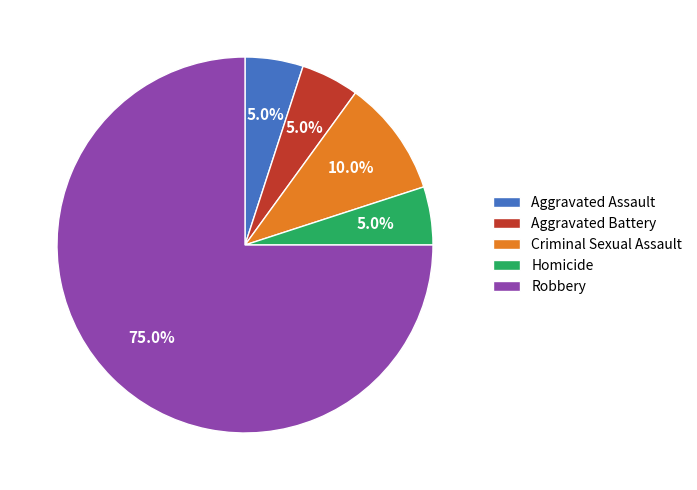

What percentage is the Criminal Sexual Assault slice, to the nearest percent?

10%